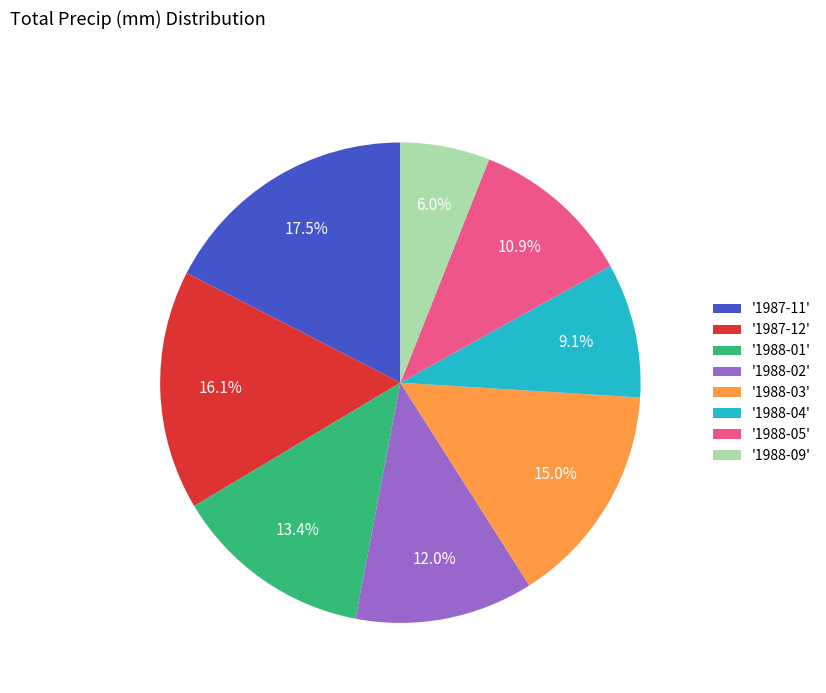

Which has a higher value, '1988-02' or '1988-03'?

'1988-03'